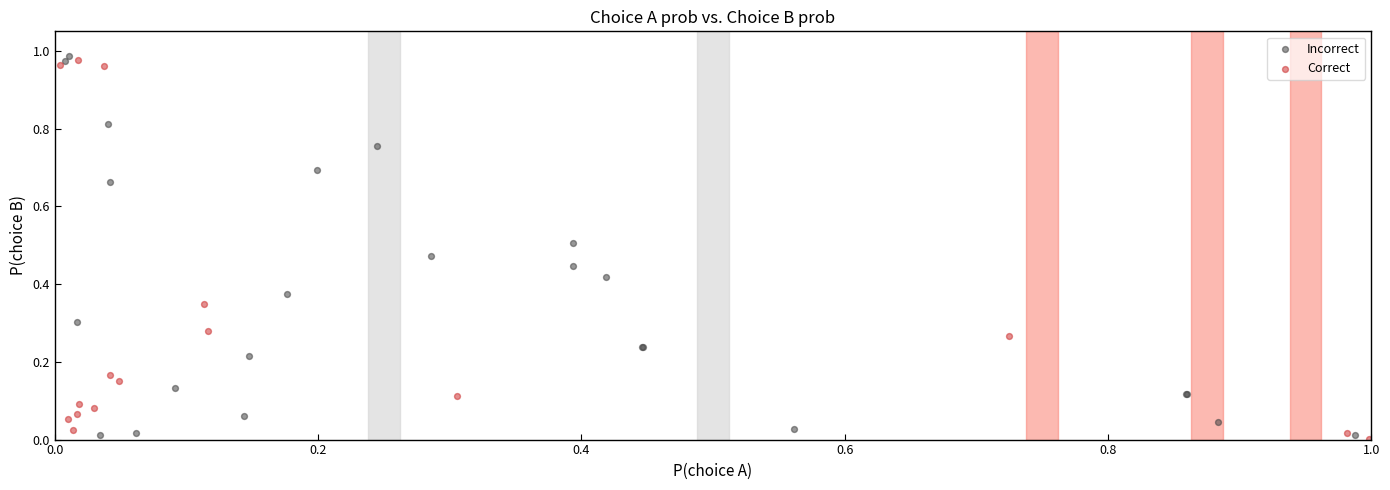

What are all the series names shown in the legend?

Incorrect, Correct